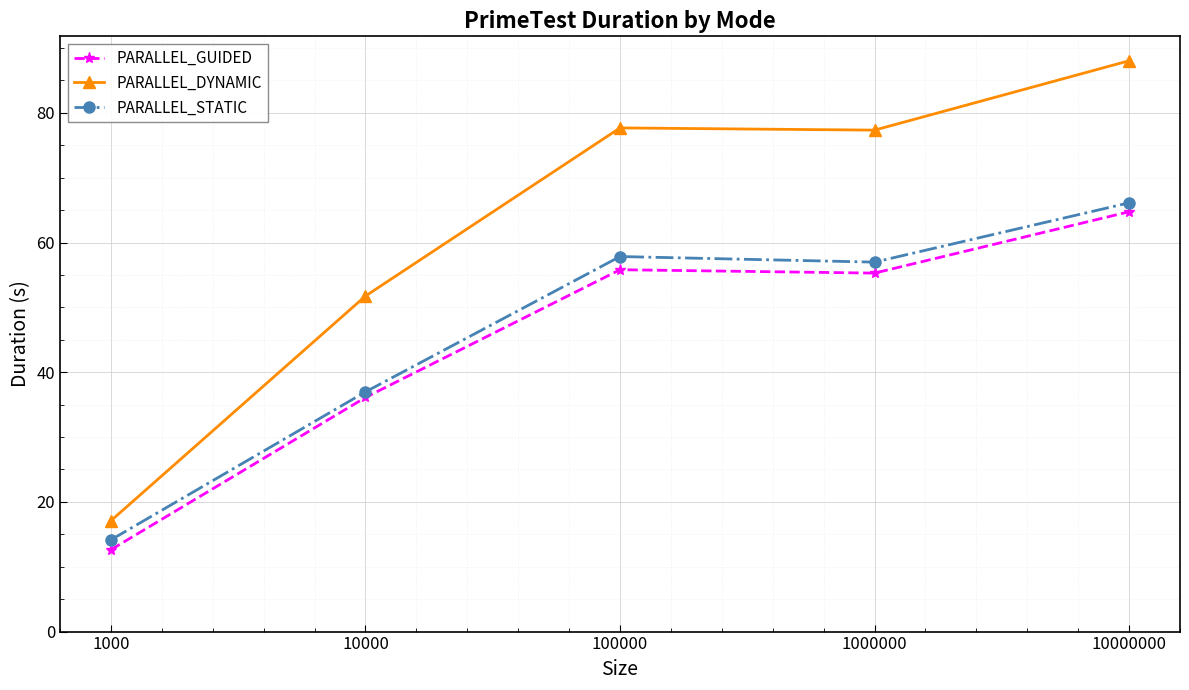

In PARALLEL_STATIC, how many points are lower than both neighbors (excluding endpoints)?

1